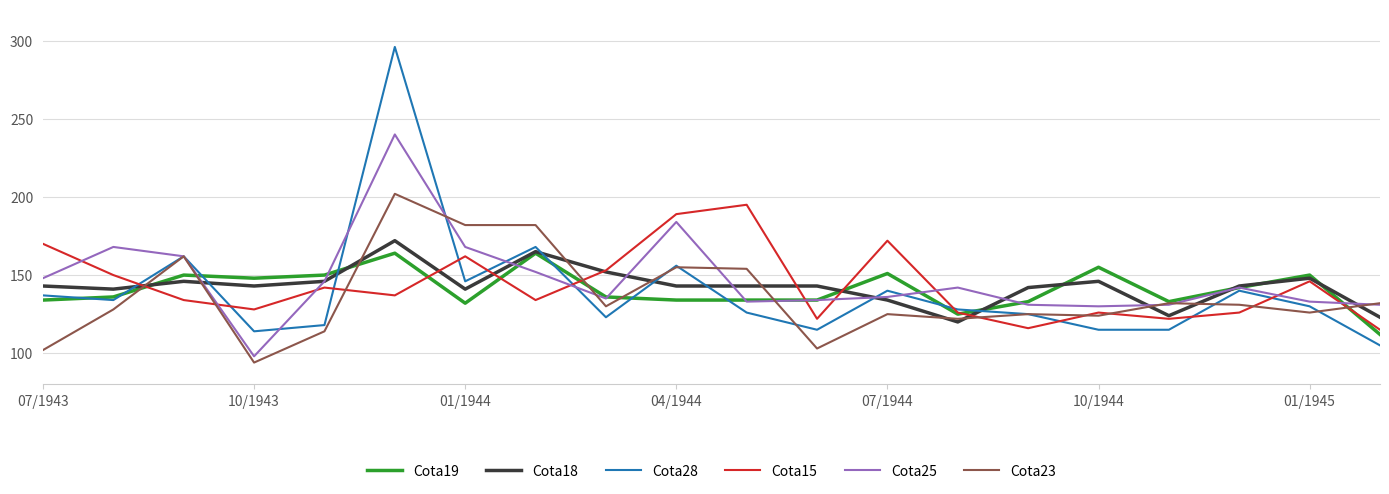

How many values in the Cota28 series are below 130?

10